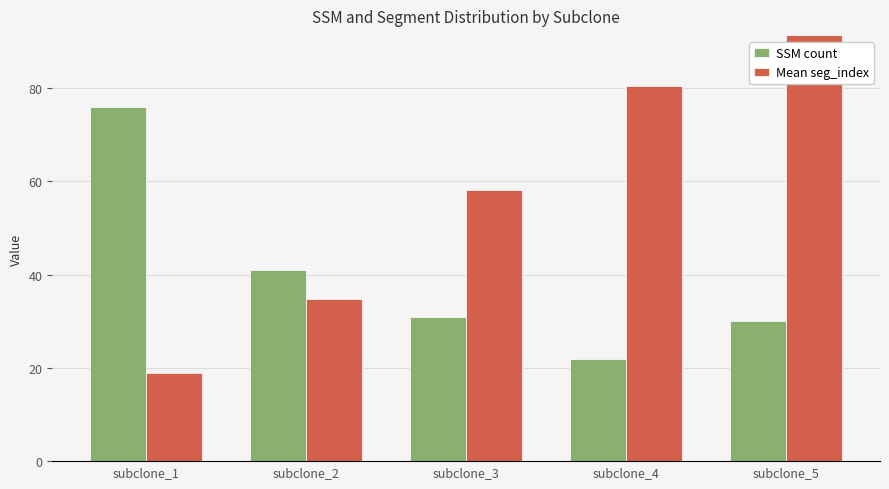

Is the value of SSM count at subclone_5 greater than the value of Mean seg_index at subclone_4?

No